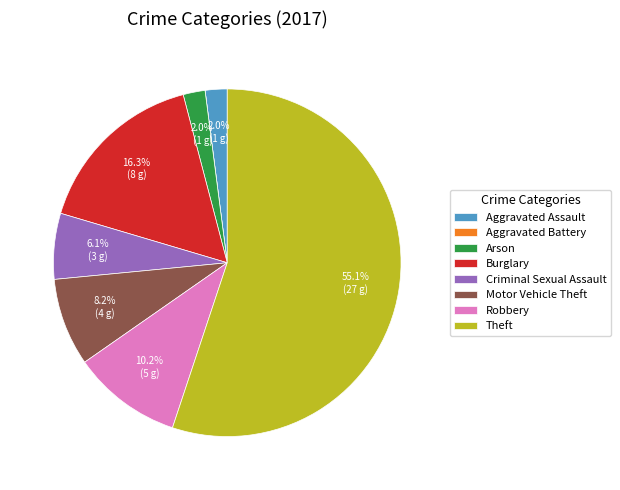

Does Theft account for over 50% of the chart?

Yes